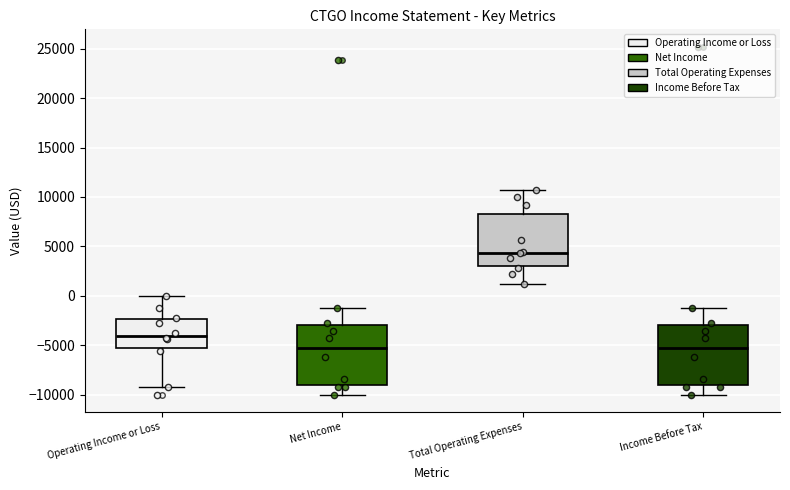

Where does the median line of the box for Operating Income or Loss sit on the y-axis? The values are not printed on the chart, so give them approximately, as read against the axis.

-4000